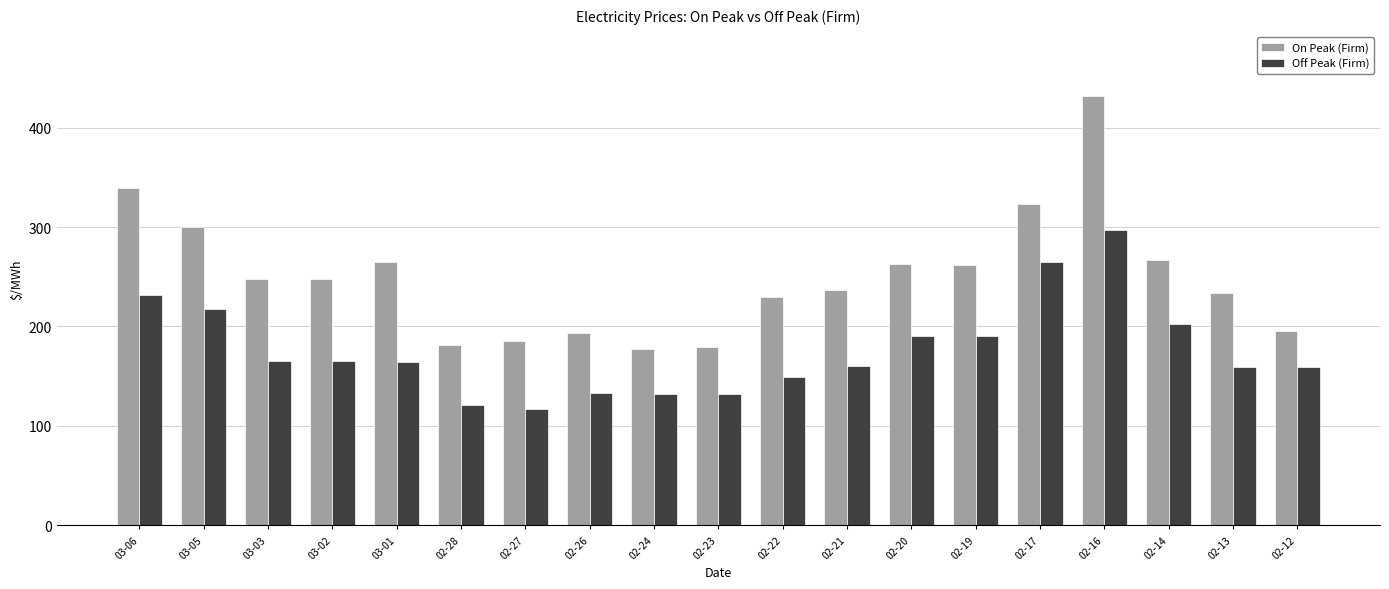

Between 03-06 and 02-12, which series saw the biggest shift?

On Peak (Firm)